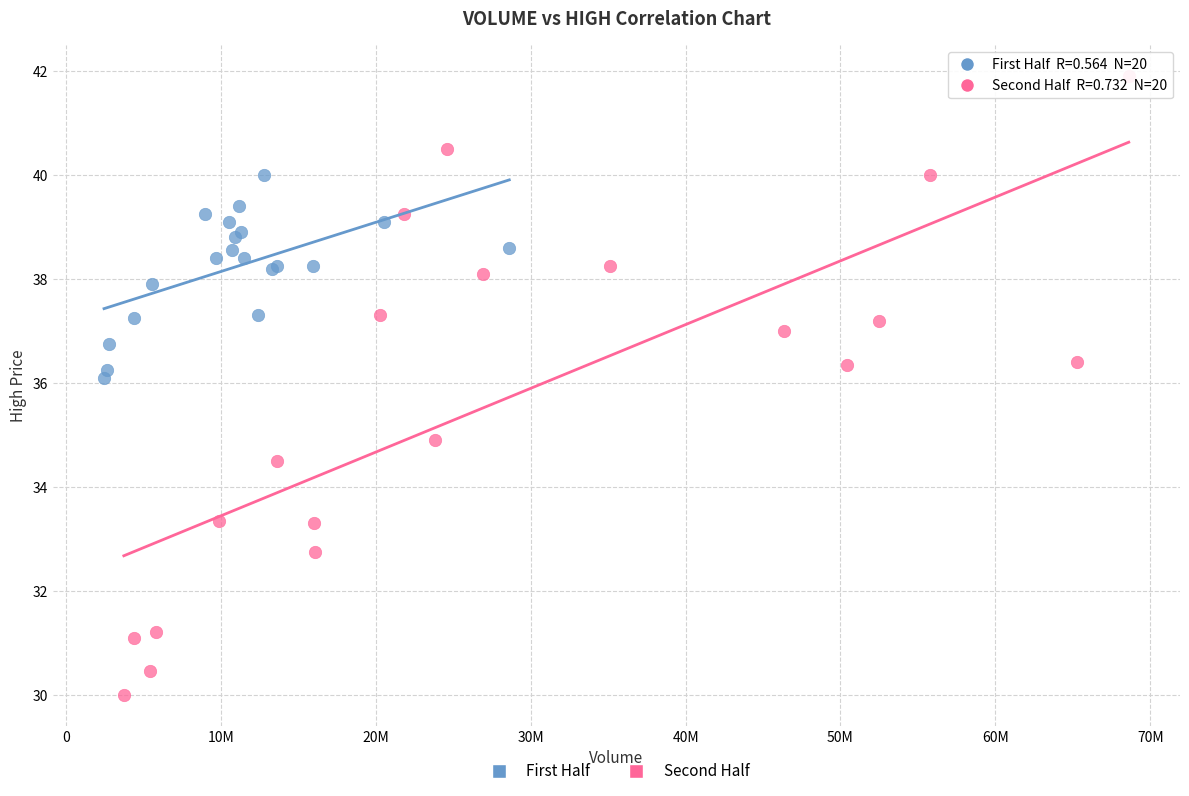

Which series reaches the minimum Y coordinate?

Second Half